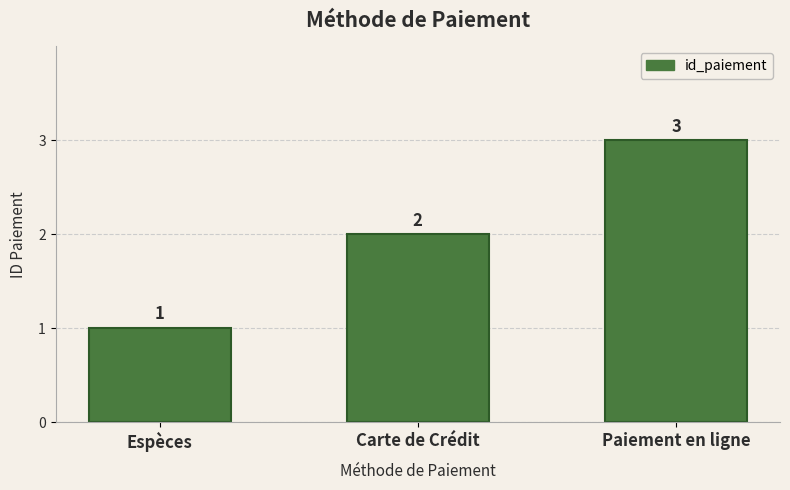

Rank the categories by value from lowest to highest.

Espèces, Carte de Crédit, Paiement en ligne